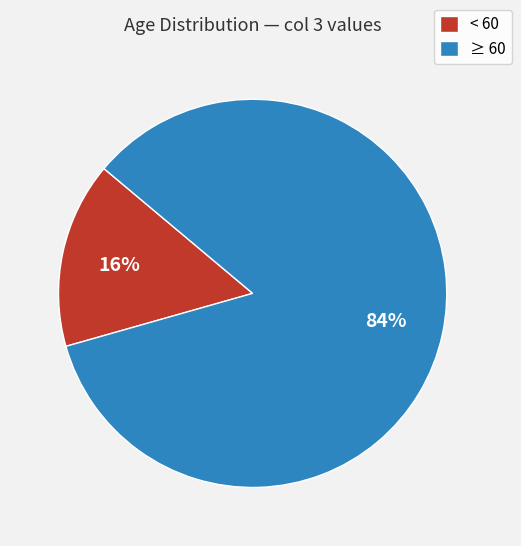

How many slices are in this pie chart?

2